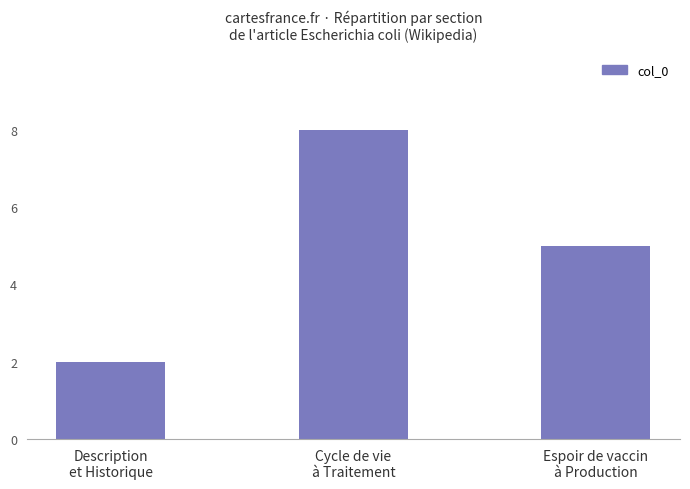

Reading right to left, list all the values displayed in this chart.

5	8	2